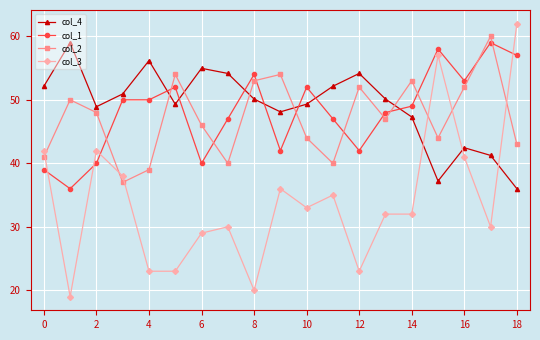

How many lines are shown in the chart?

4